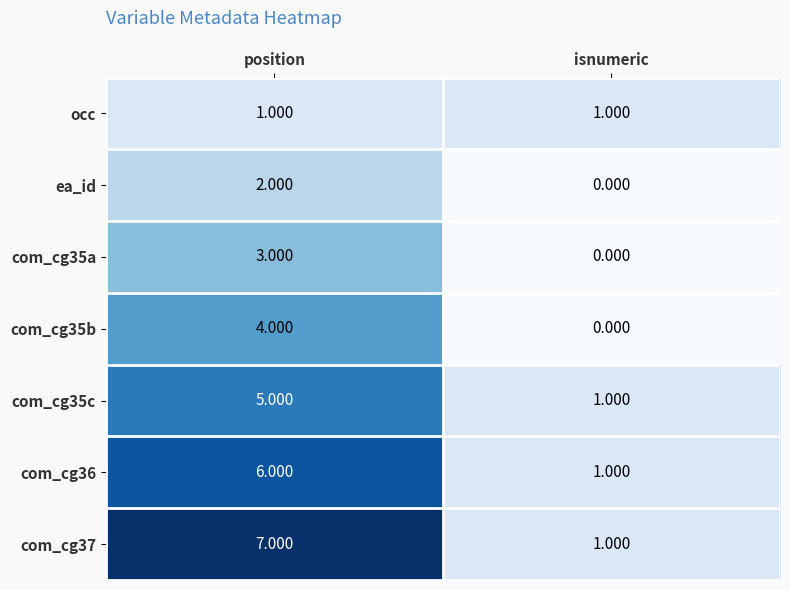

List the labels in order of ea_id value, smallest first.

isnumeric, position